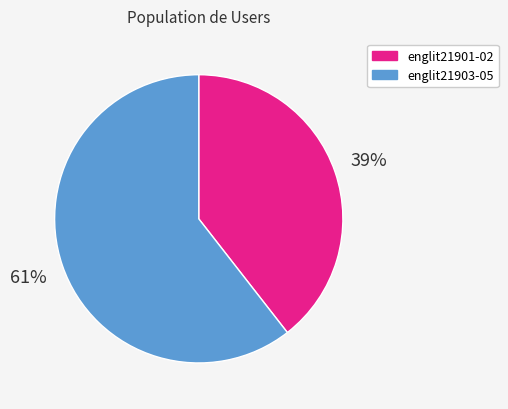

Is there any slice that represents more than half of the pie?

Yes